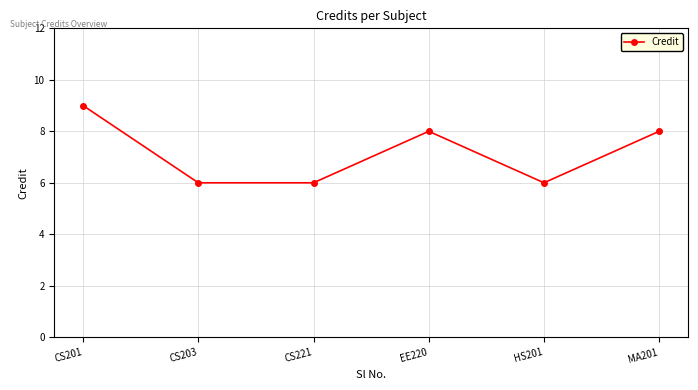

How many categories are shown in the chart?

6